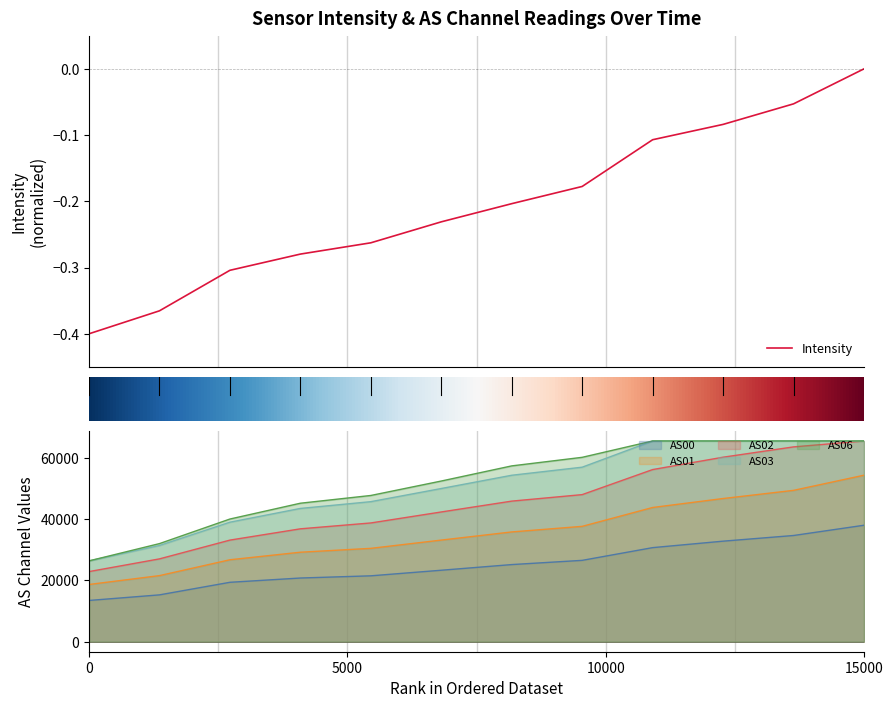

At which label does AS01 reach its peak?

15000